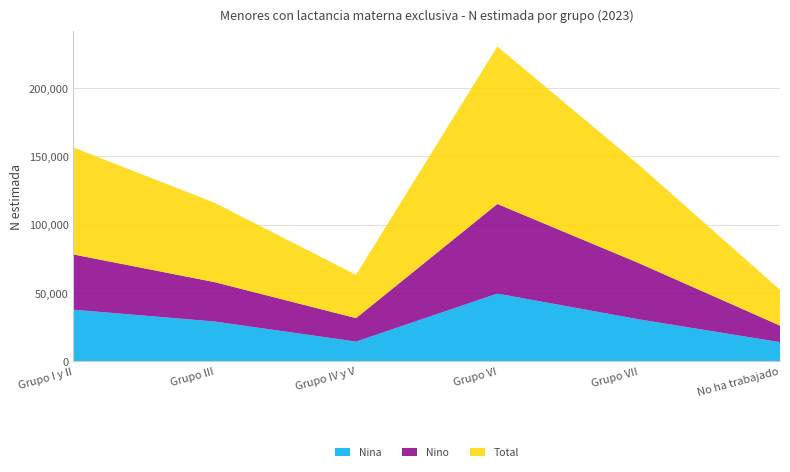

Reading left to right, what are all the values shown in this chart?

Nina: Grupo I y II=37826	Grupo III=29156	Grupo IV y V=14509	Grupo VI=49590	Grupo VII=30801	No ha trabajado=14071
Nino: Grupo I y II=40393	Grupo III=28804	Grupo IV y V=17135	Grupo VI=65534	Grupo VII=41107	No ha trabajado=12112
Total: Grupo I y II=78219	Grupo III=57960	Grupo IV y V=31645	Grupo VI=115124	Grupo VII=71908	No ha trabajado=26183